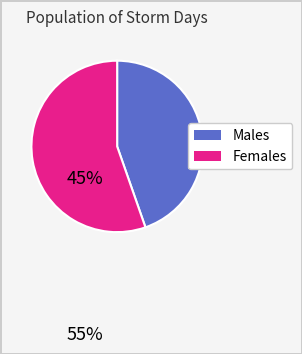

Does any single category account for the majority?

Yes